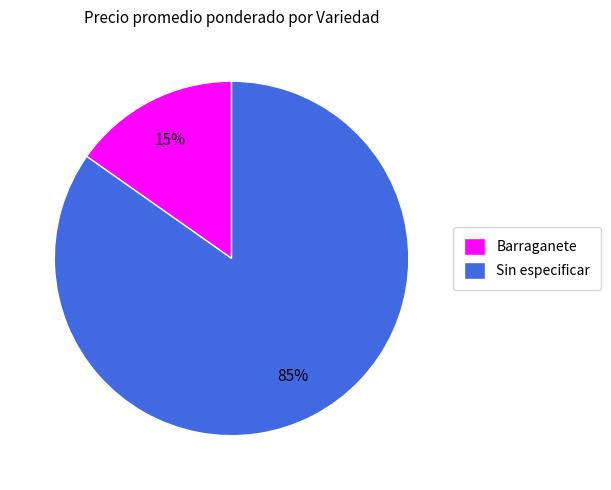

Is the sum of Barraganete and Sin especificar greater than half?

Yes